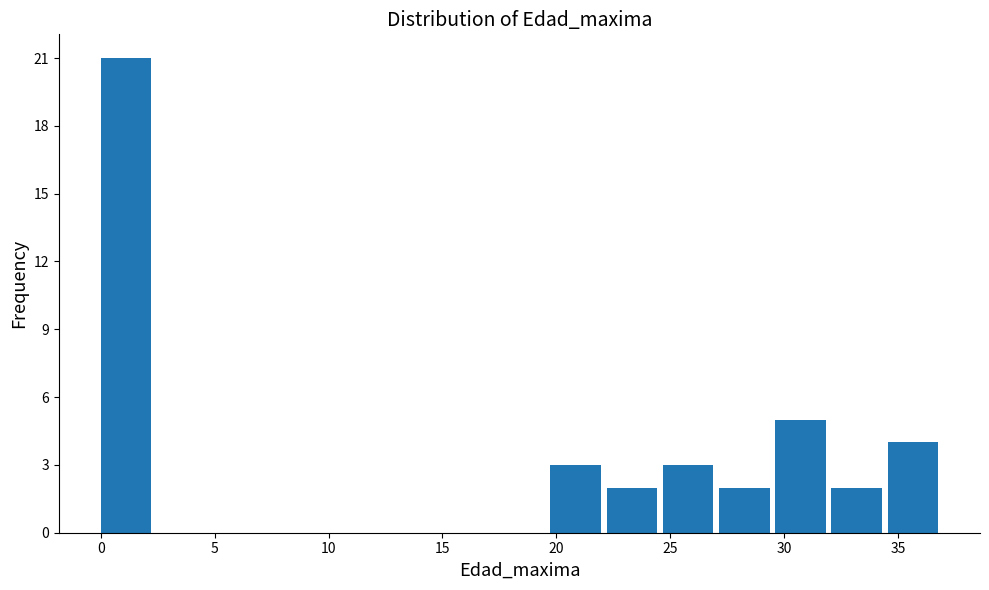

Over which range of the x-axis is the bar tallest?

0.0 to 2.5